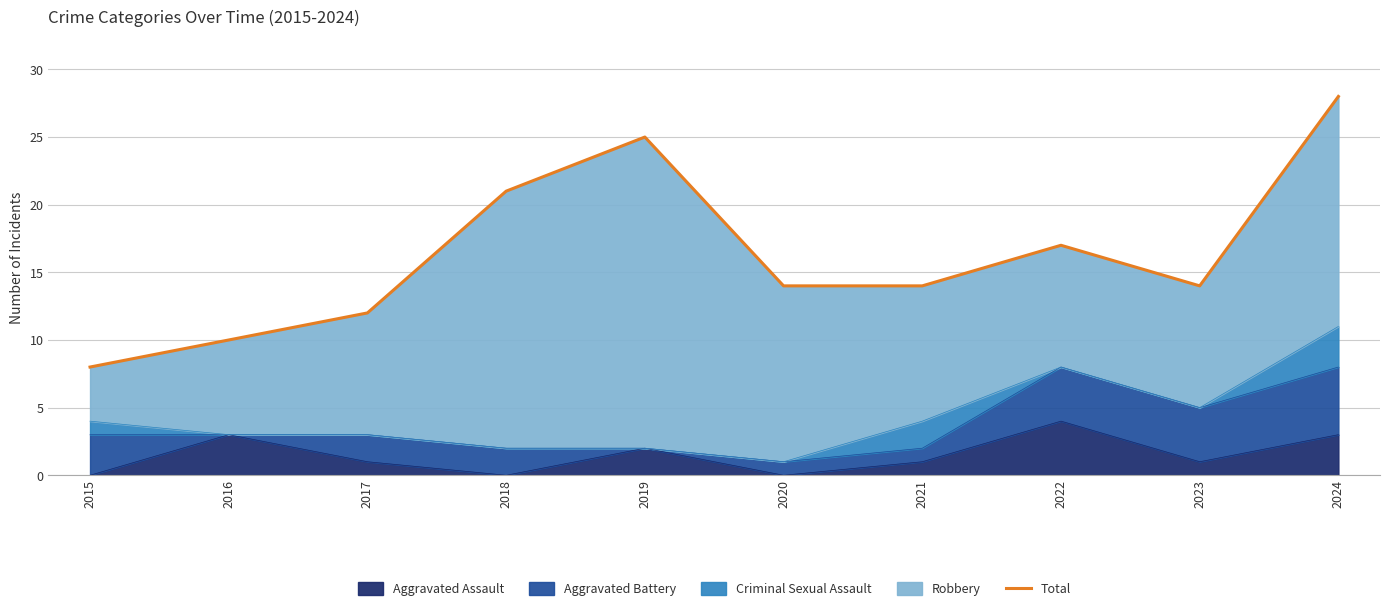

What is the sum of all values?

163